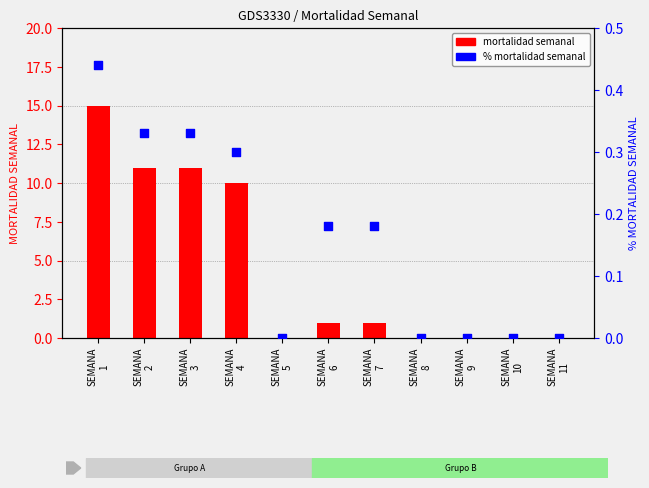

Which series has the largest total across all categories?

MORTALIDAD SEMANAL